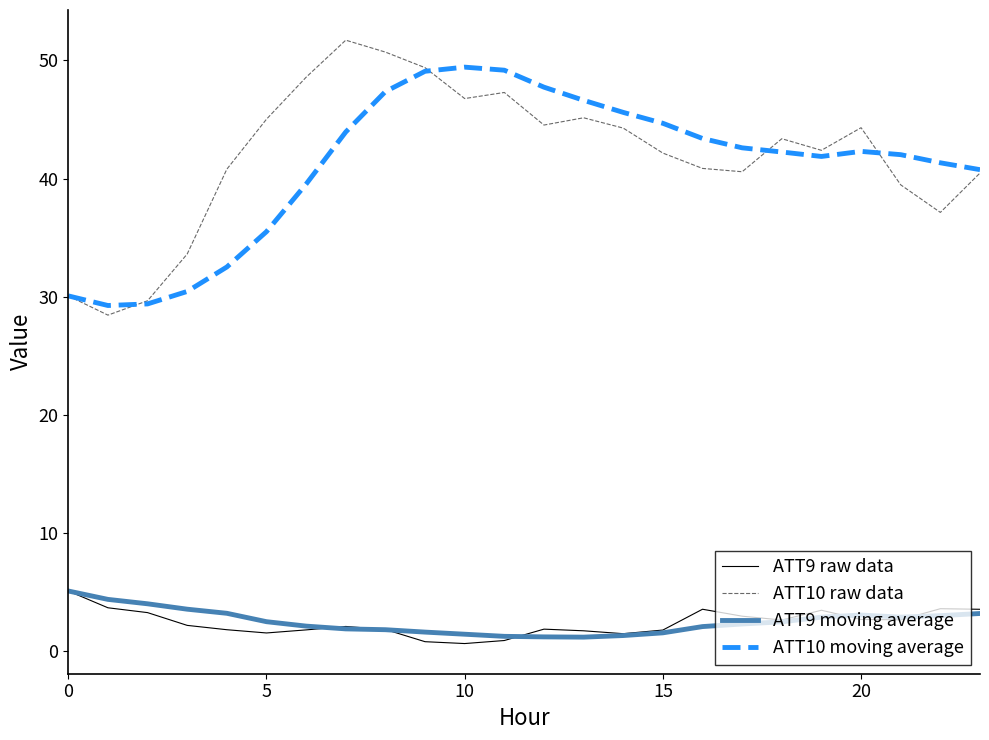

What is the sum of all ATT10 moving average values?

986.9